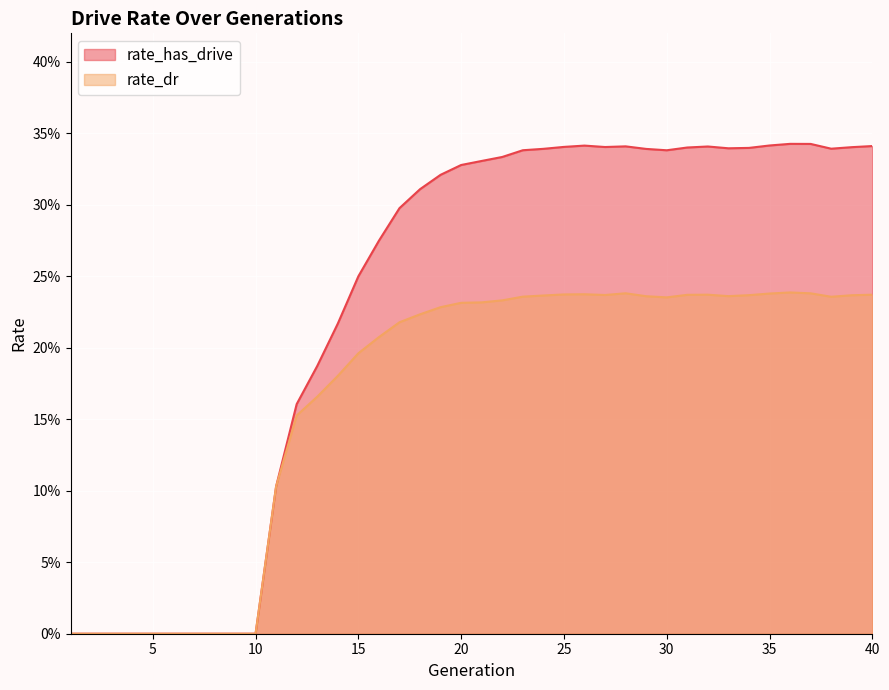

Which label corresponds to the smallest value in the chart?

1